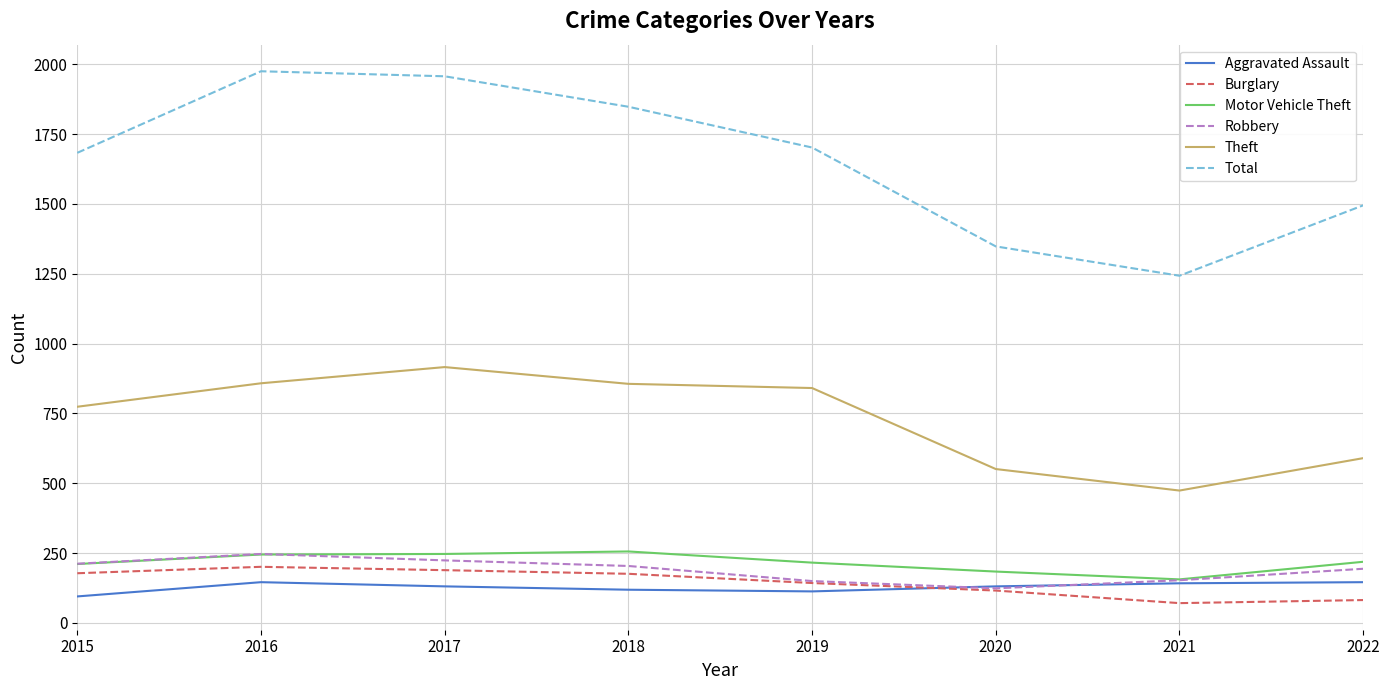

True or false: Burglary has a value of 189 at 2017.

True